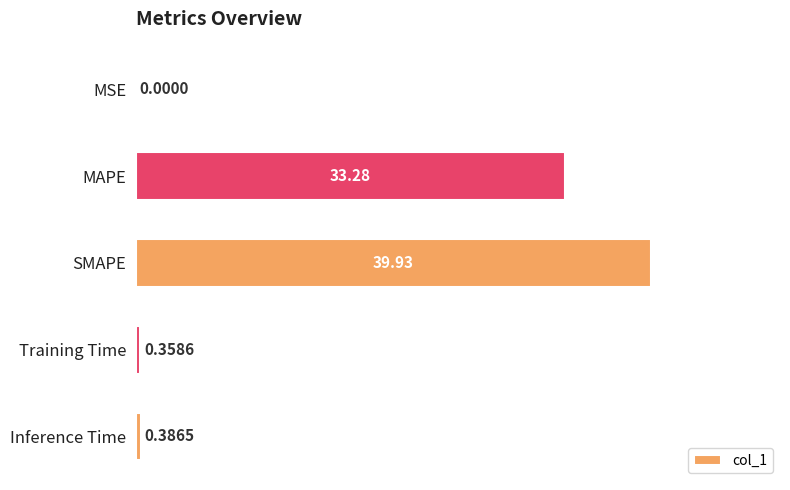

What is the sum of the values at MSE and MAPE?

33.3